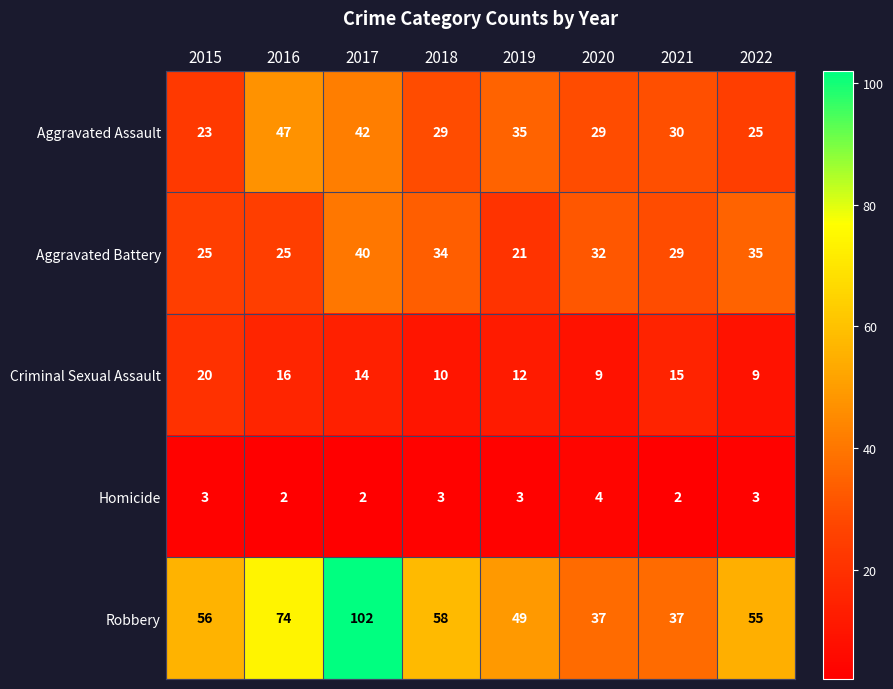

What is the difference between the maximum and minimum values in the Aggravated Battery series?

19